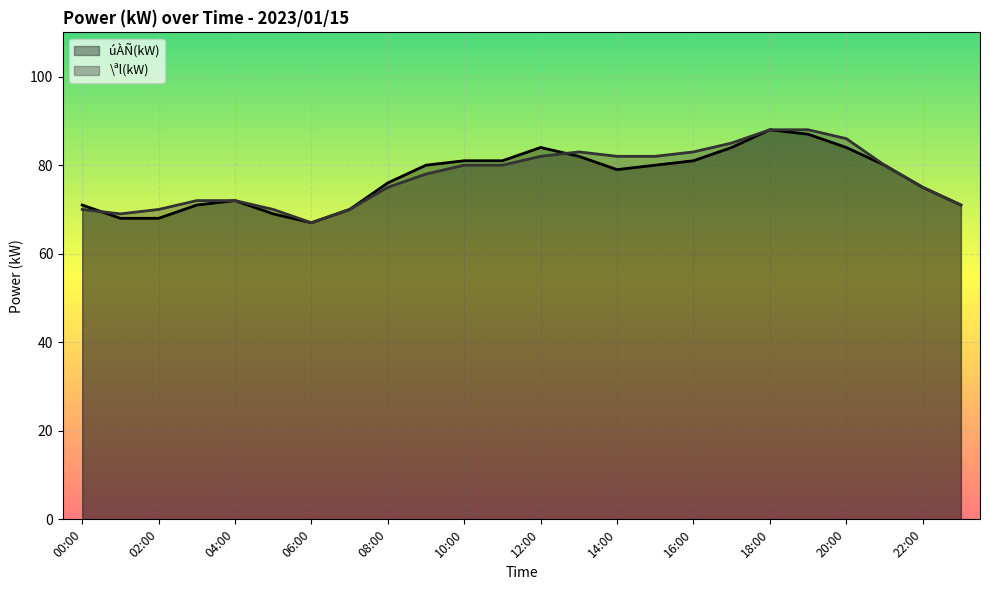

At which category is the sum across all series the highest?

18:00